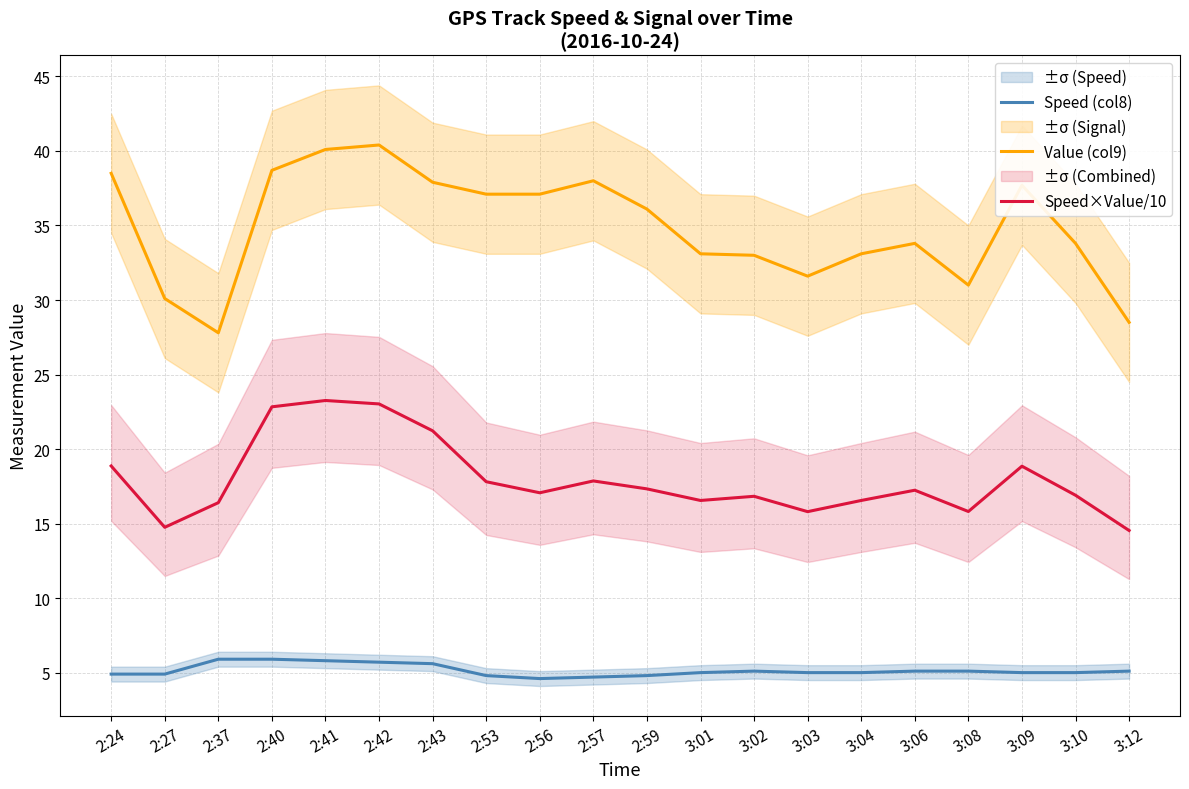

List the series in order of their peak value, highest first.

Value (col9), Speed×Value/10, Speed (col8)